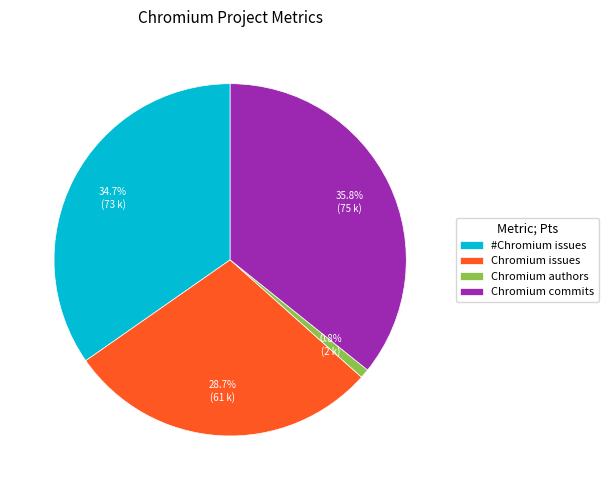

Does #Chromium issues represent more than half of the total?

No